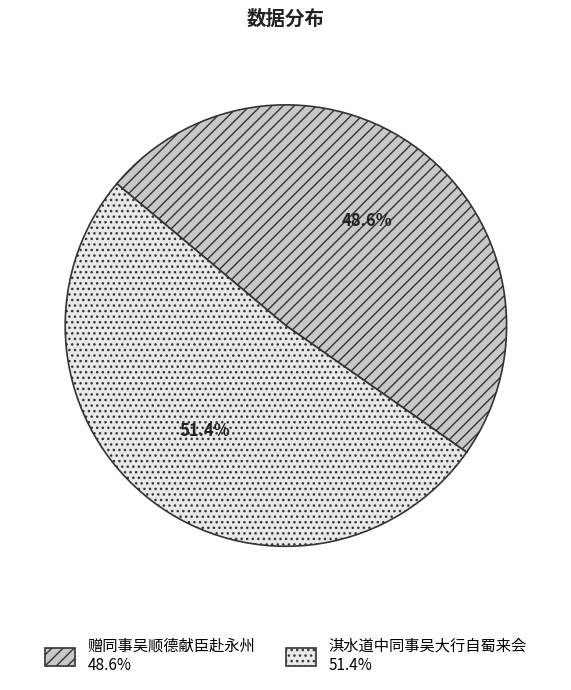

What percentage is the 淇水道中同事吴大行自蜀来会 slice, to the nearest percent?

51%